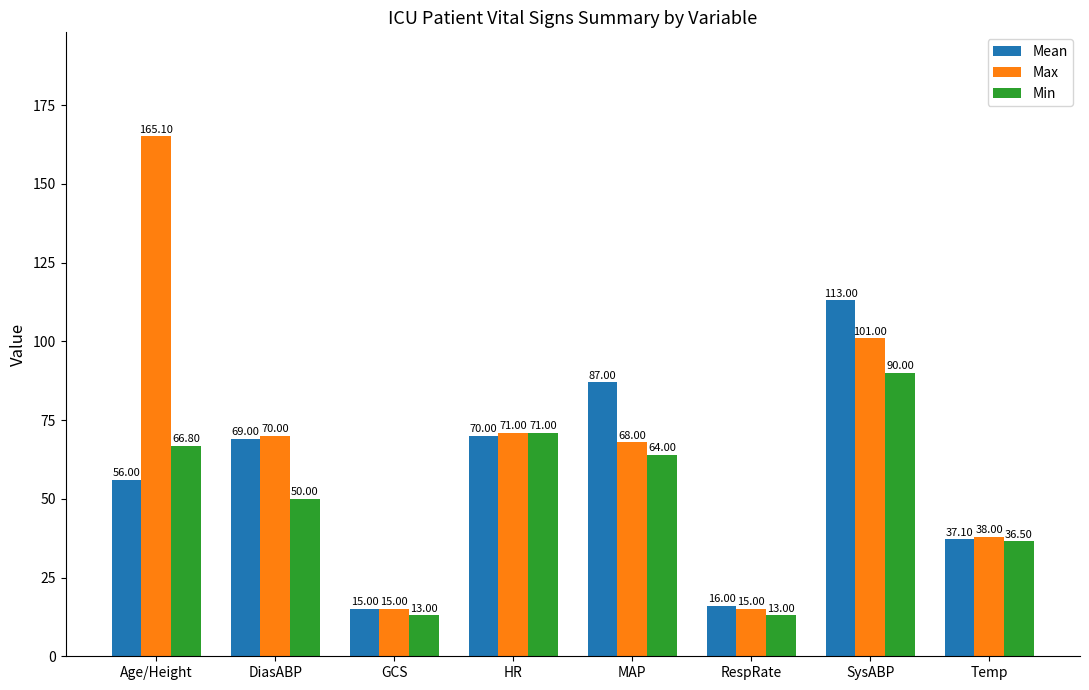

Is it true that Min equals 29.2 at HR?

False